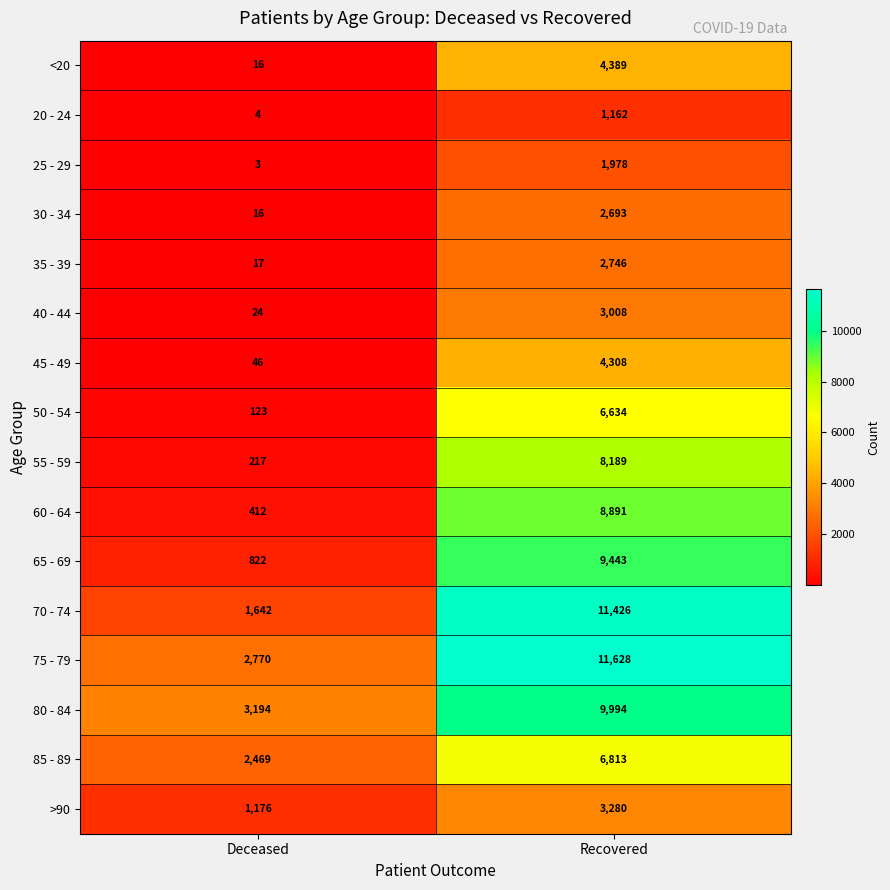

How many categories are shown in the chart?

2